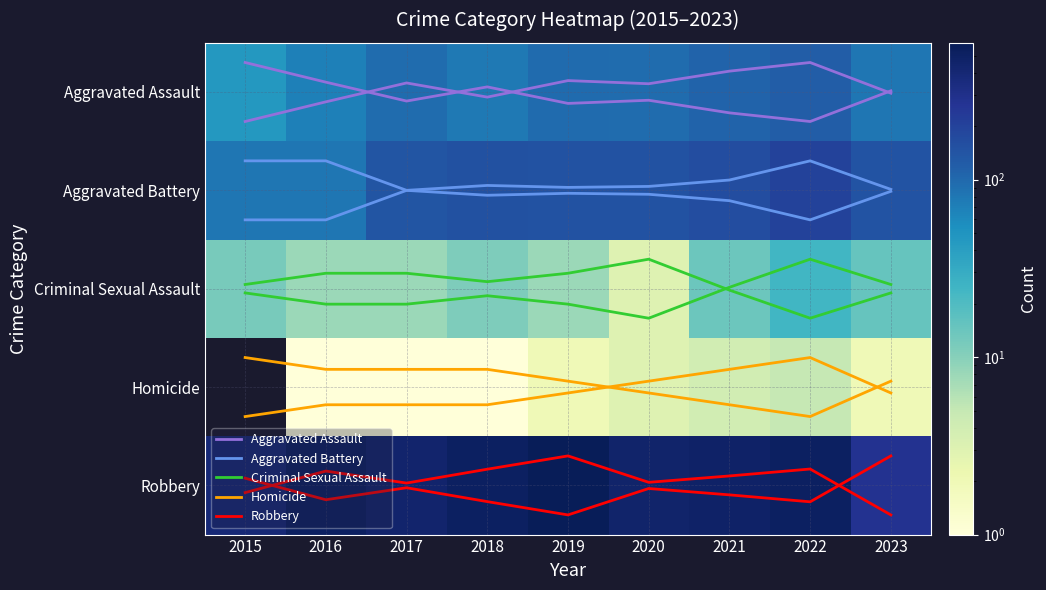

What is the difference between the maximum and minimum values in the Homicide series?

0.6